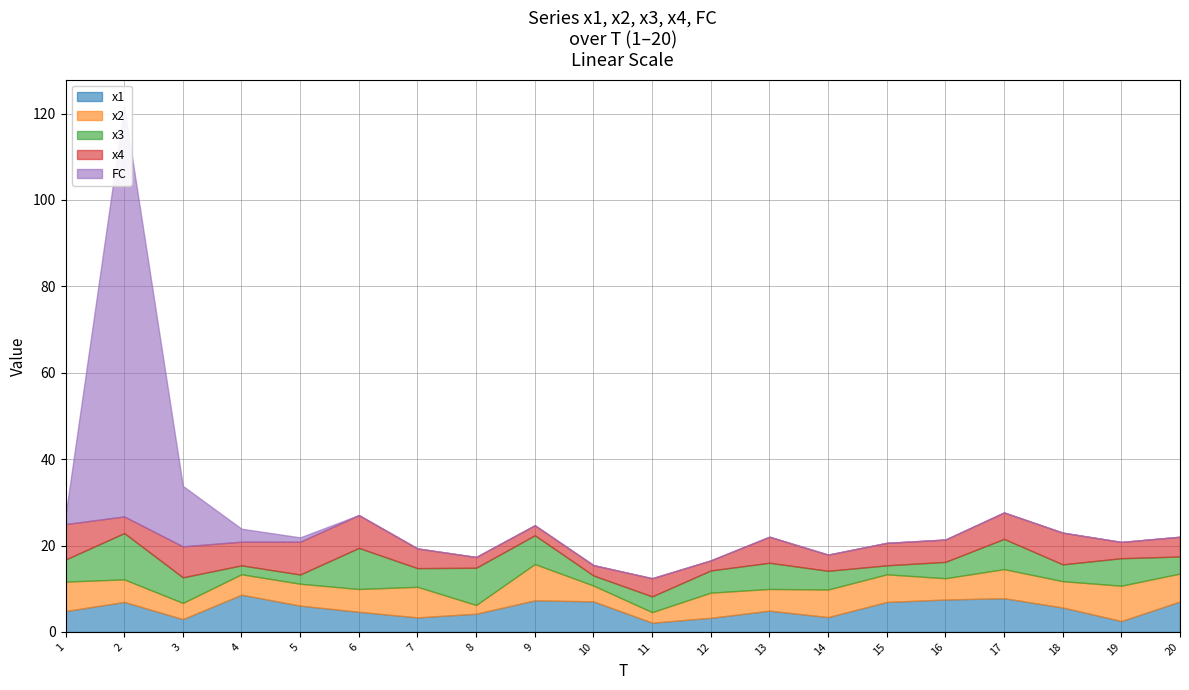

In x2, how many points are lower than both neighbors (excluding endpoints)?

6